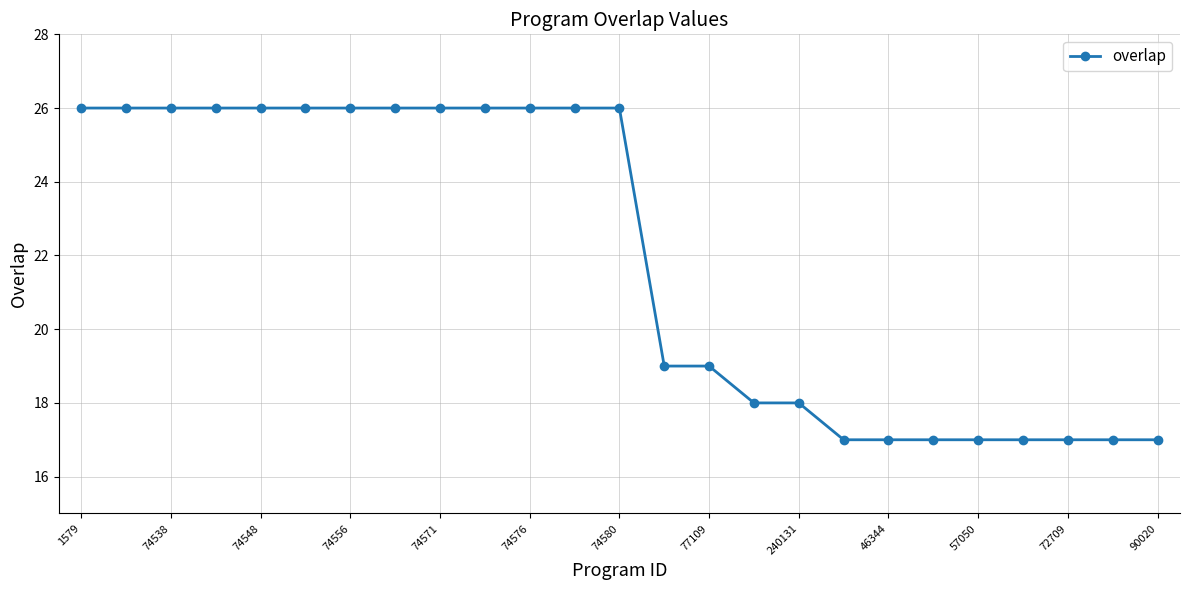

Reading left to right, what are all the values shown in this chart?

26	26	26	26	26	26	26	26	26	26	26	26	26	19	19	18	18	17	17	17	17	17	17	17	17